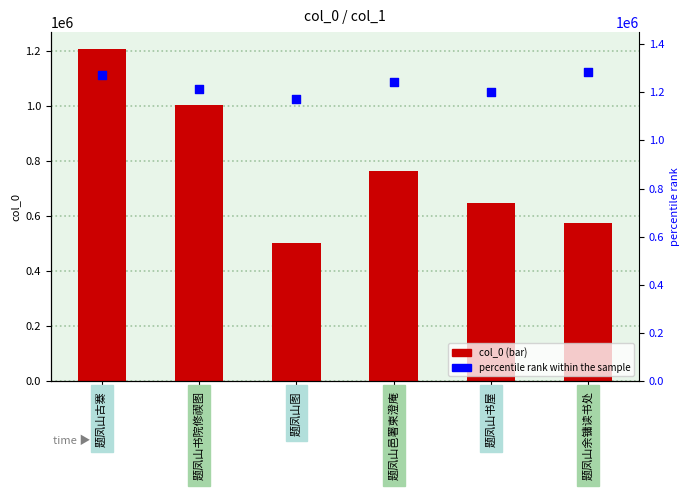

What is the total value across all series at 题凤山图?

1528423.6